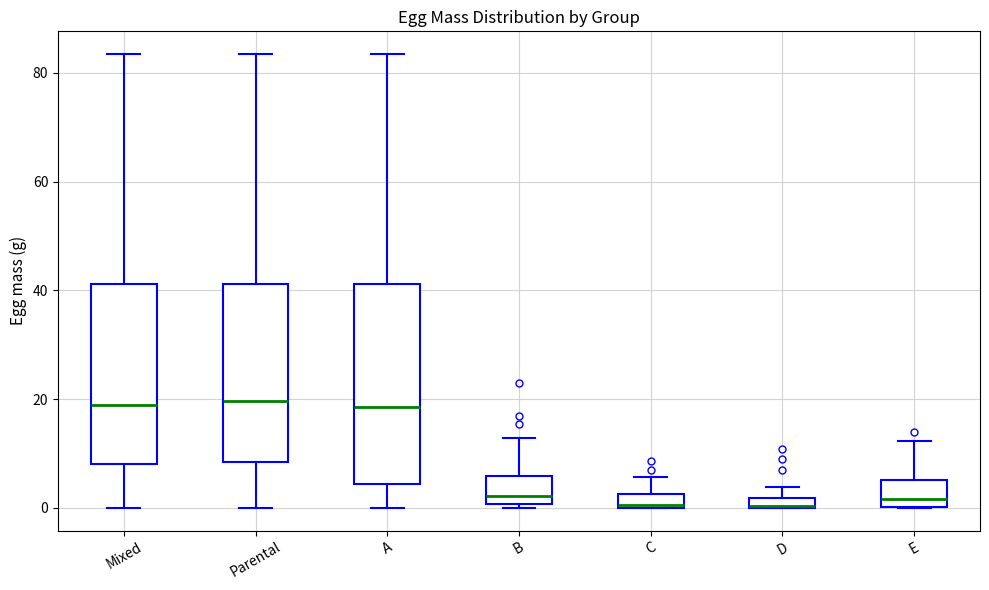

Comparing the boxes themselves (not the whiskers), which one is the tallest?

A